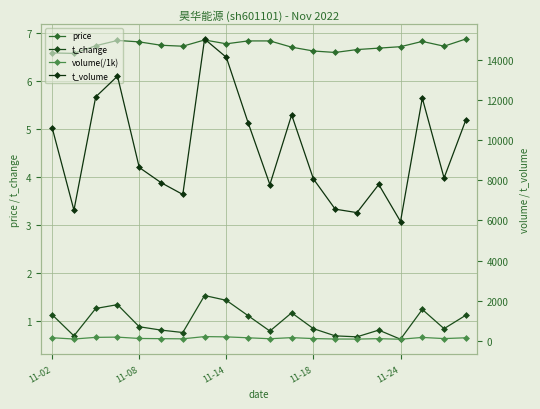

List the series in order of their peak value, highest first.

t_volume, volume(/1k), price, t_change